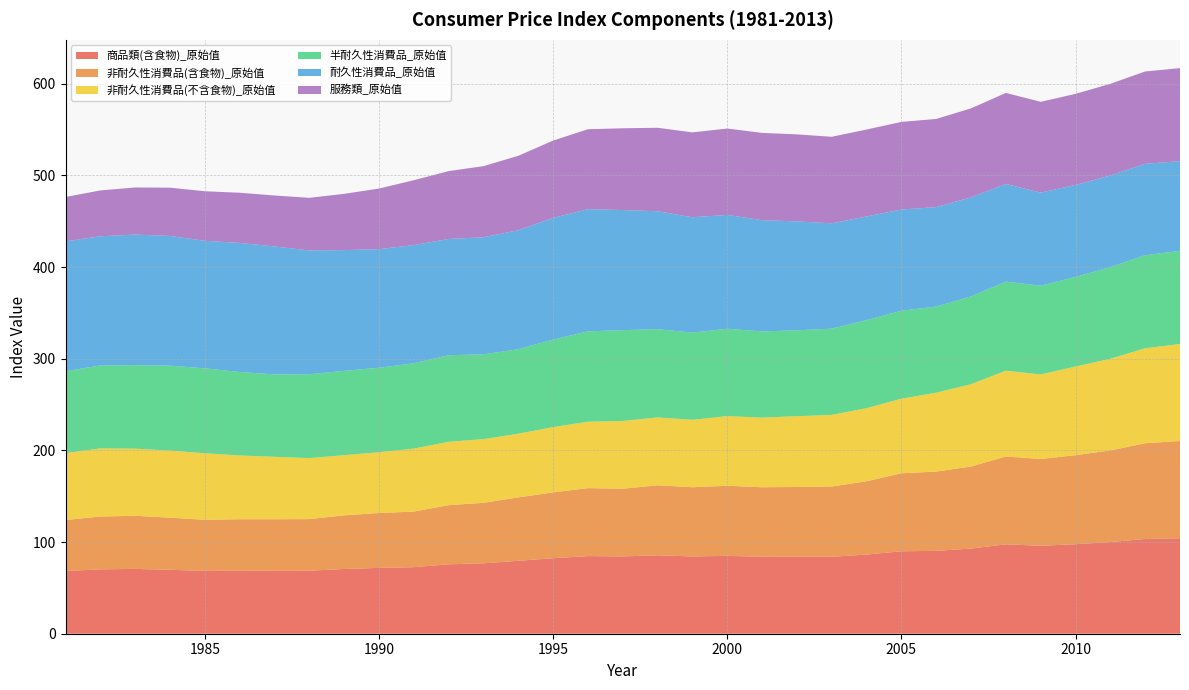

Reading left to right, list all the values displayed in this chart.

商品類(含食物)_原始值: 68.4	70.3	70.7	69.8	68.6	68.8	68.8	68.8	70.7	71.8	72.6	75.8	76.8	79.6	82.4	84.7	84.4	85.5	84.3	84.9	84.0	83.9	83.9	86.4	89.9	90.4	92.9	97.5	96.0	97.7	100.0	103.4	104.2
非耐久性消費品(含食物)_原始值: 55.7	57.6	58.0	56.9	55.8	56.1	56.2	56.3	58.5	59.9	60.7	64.5	66.0	69.2	71.8	74.1	73.9	76.4	75.5	76.5	75.8	76.2	76.7	79.9	85.1	86.5	89.5	95.8	94.7	97.1	100.0	104.5	106.1
非耐久性消費品(不含食物)_原始值: 73.1	74.3	73.2	73.2	72.5	69.6	68.1	66.6	65.7	66.3	68.7	69.1	69.5	69.5	71.2	72.5	73.9	74.0	73.6	76.0	75.9	77.2	78.1	79.8	81.4	86.1	89.8	93.7	92.2	96.8	100.0	103.6	105.9
半耐久性消費品_原始值: 89.2	90.5	91.1	92.7	92.7	91.1	89.9	91.5	92.0	92.2	93.1	94.4	92.5	92.2	95.5	98.6	99.1	96.3	95.1	95.3	94.1	93.7	94.1	96.1	96.0	93.9	95.7	97.1	96.9	97.8	100.0	101.6	101.6
耐久性消費品_原始值: 141.8	140.9	142.5	141.5	139.2	140.8	139.6	135.1	131.8	129.4	129.0	126.8	127.7	129.8	132.8	133.3	131.0	128.7	125.9	124.2	121.3	118.8	114.9	113.0	110.4	108.5	108.1	106.5	101.5	100.4	100.0	99.7	97.9
服務類_原始值: 48.4	50.0	51.4	52.7	54.0	54.7	55.6	57.4	61.4	66.1	70.8	74.0	77.6	81.2	84.3	87.2	89.2	91.1	92.6	94.2	95.2	94.9	94.4	94.9	95.6	96.2	97.1	99.3	99.0	99.4	100.0	100.8	101.5